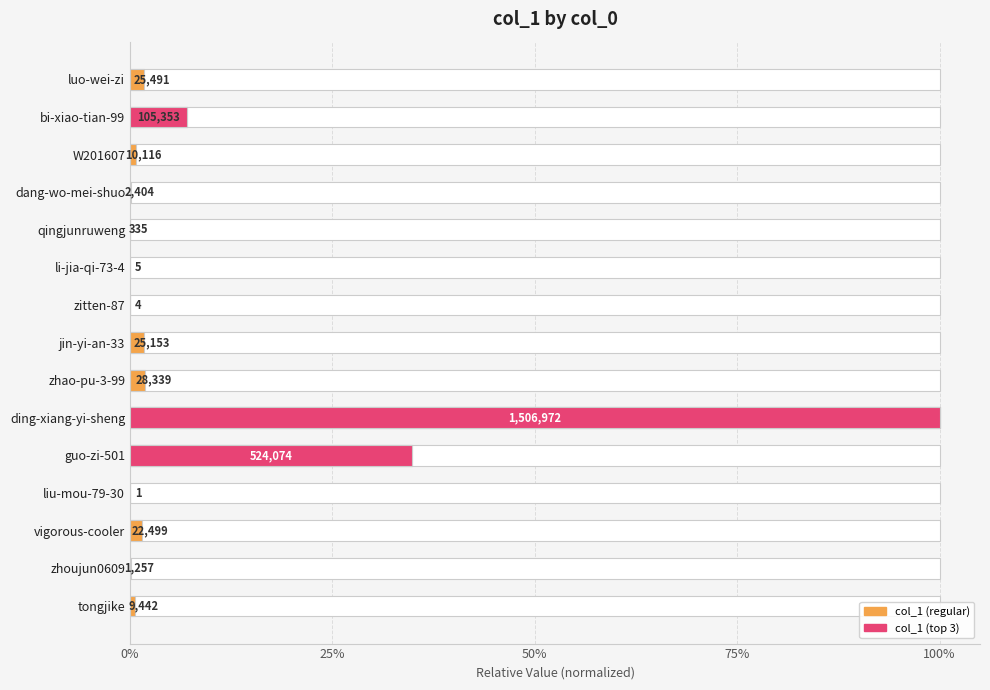

True or false: the data shows 0.0 at qingjunruweng.

True